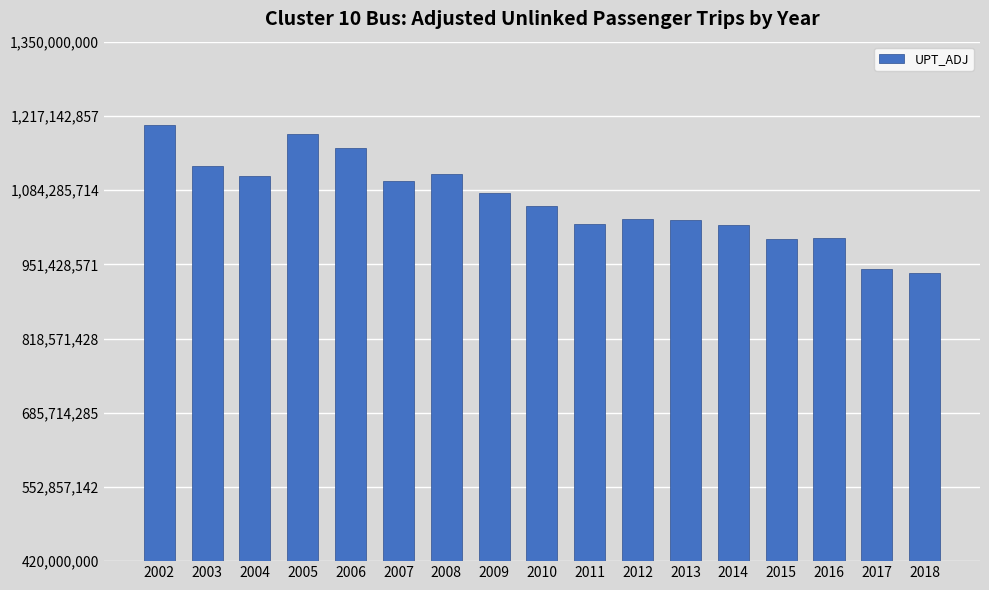

Approximately how many times larger is the value at 2005 compared to 2011?

1.2